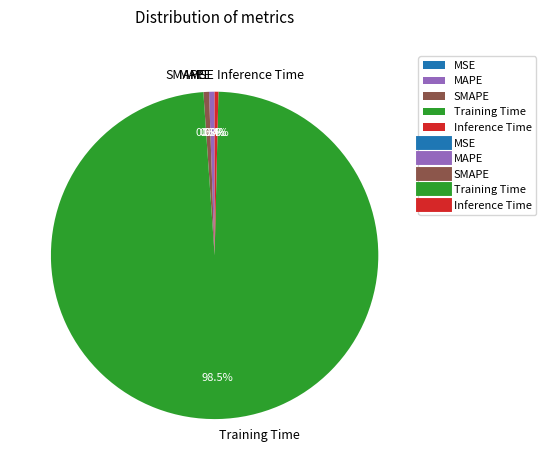

Which slice is the largest?

Training Time